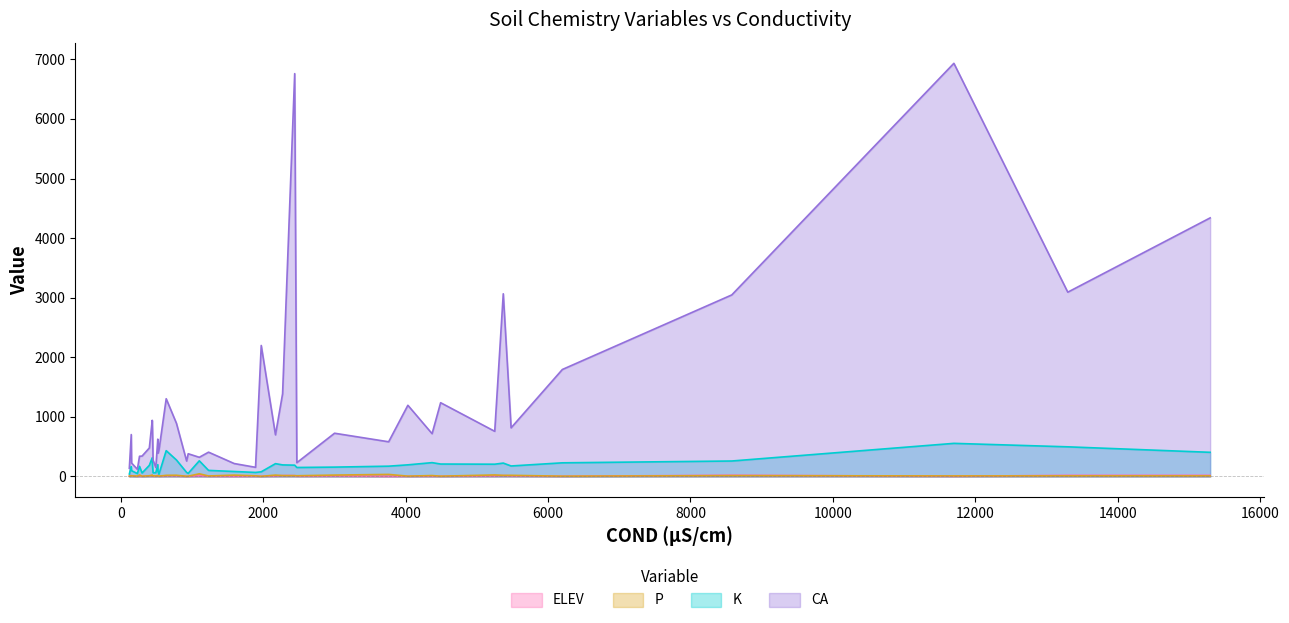

What is the average value of the ELEV series?

8.5